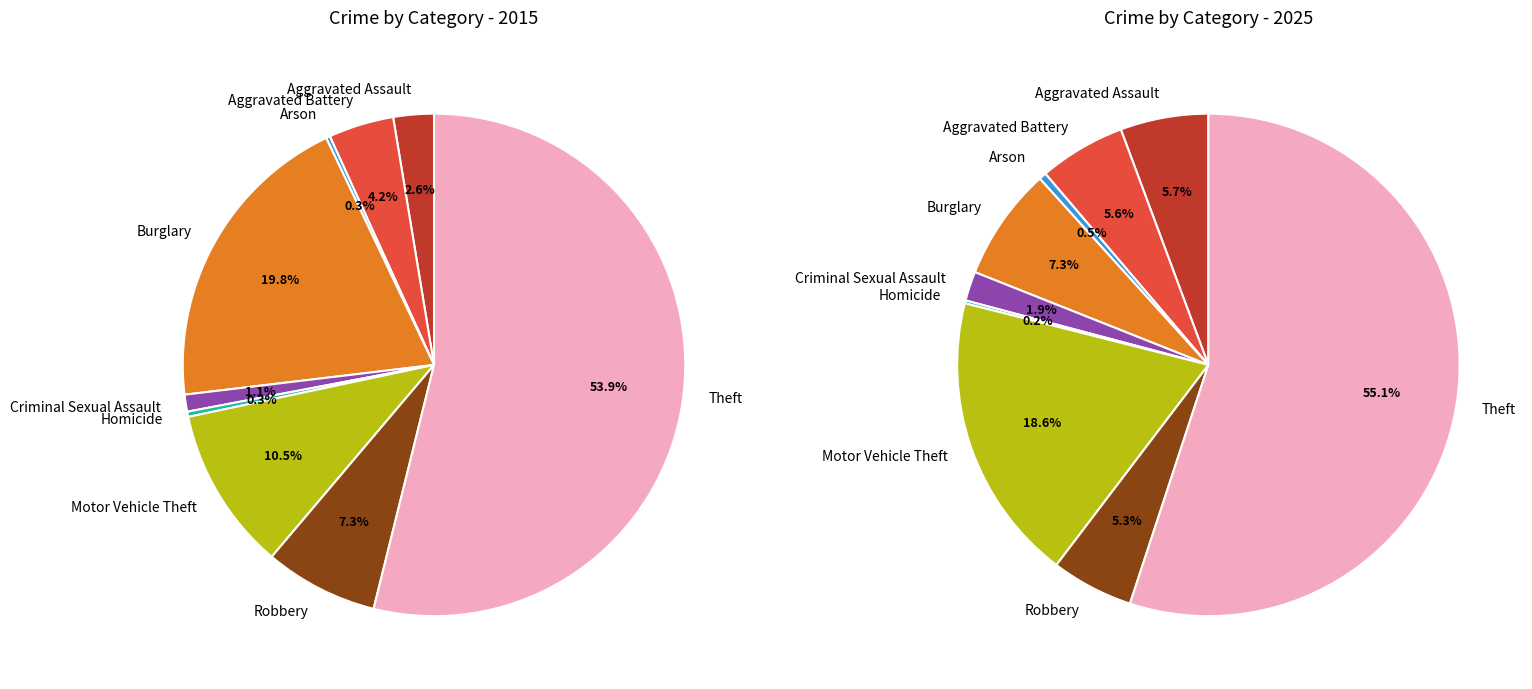

How many segments does this pie chart have?

9